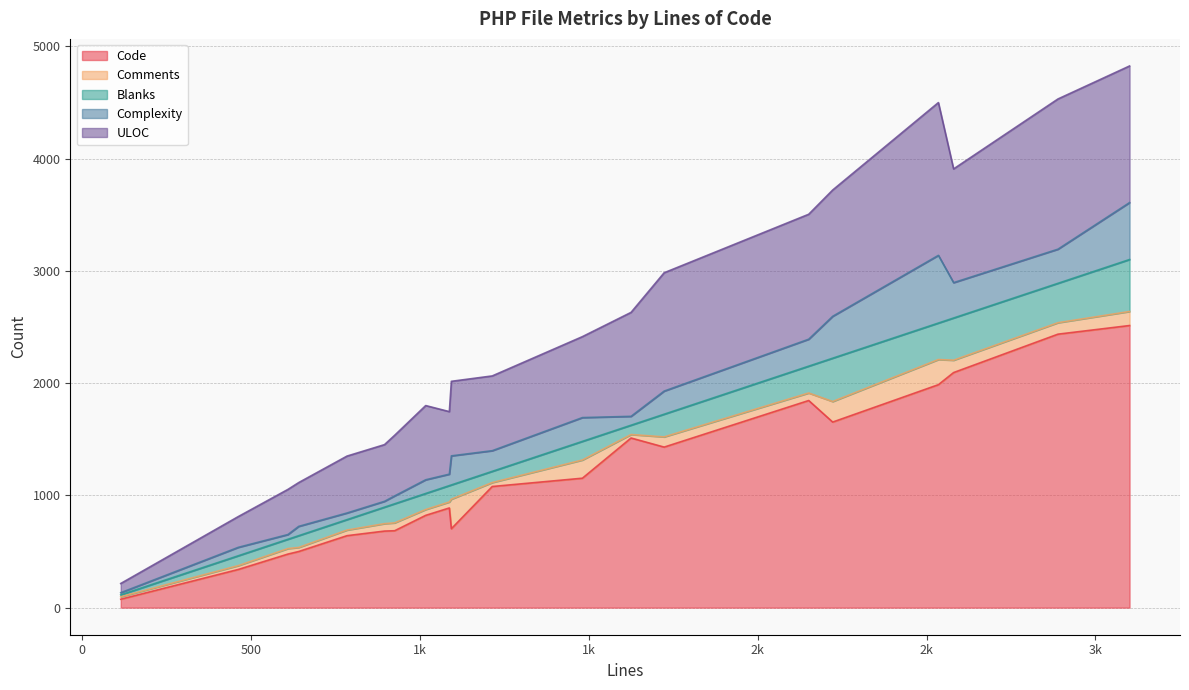

What is the total value across all series at 1093?

2016